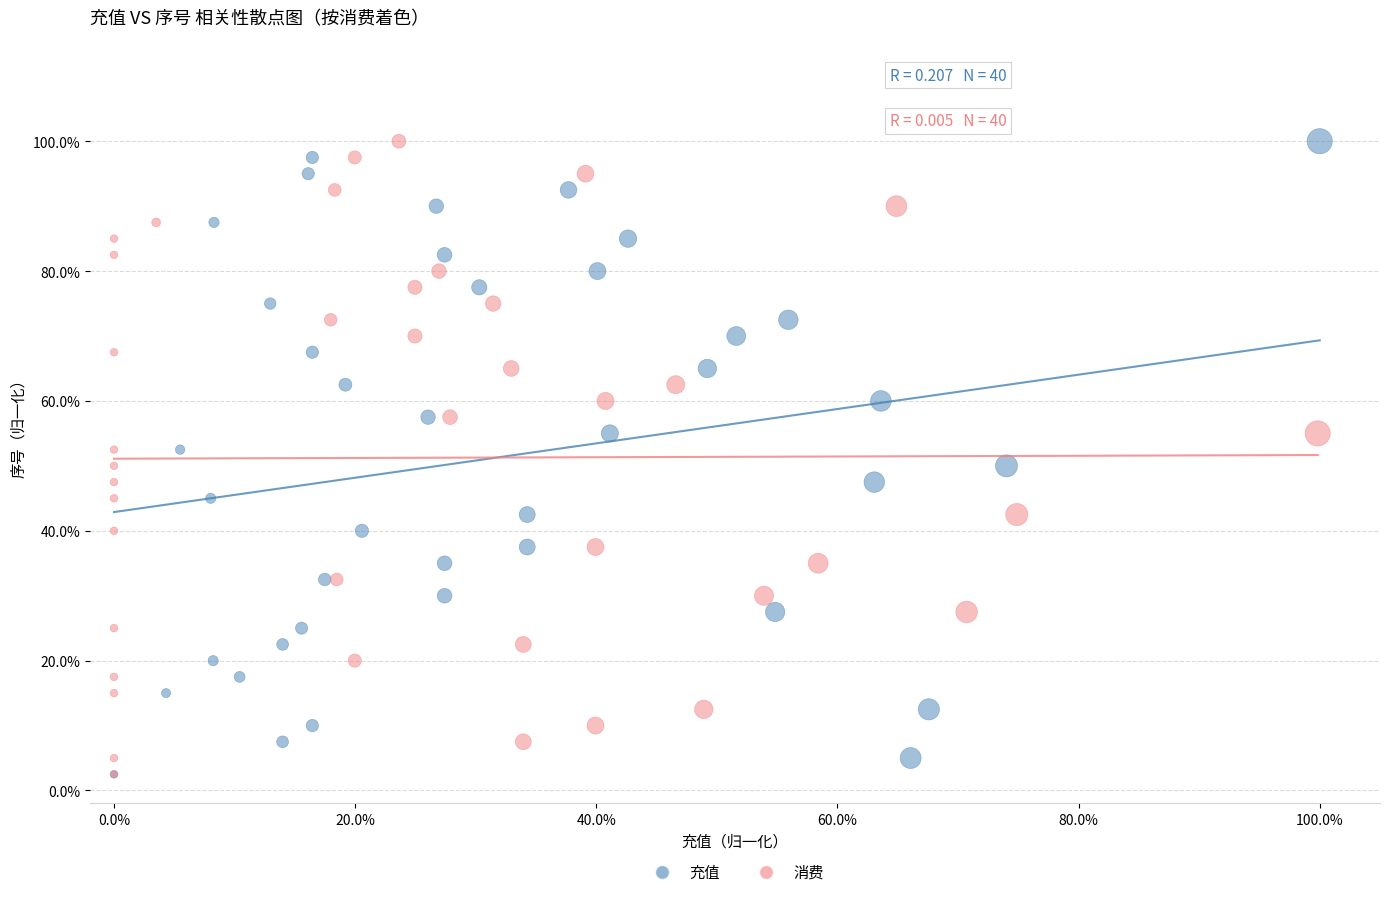

What are all the series names shown in the legend?

充值, 消费